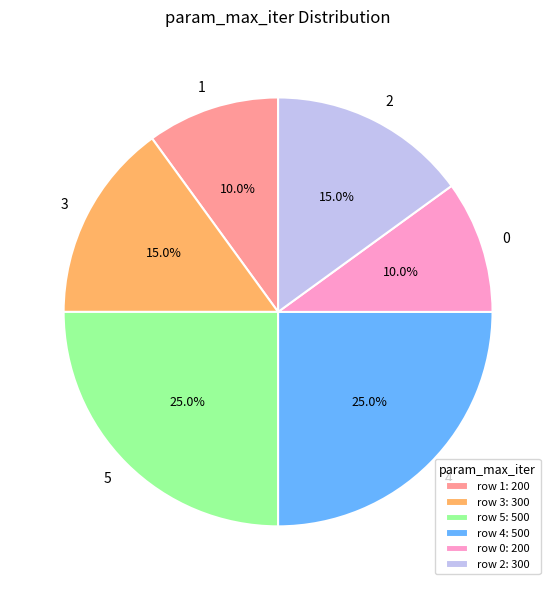

What percentage is the 2 slice, to the nearest percent?

15%